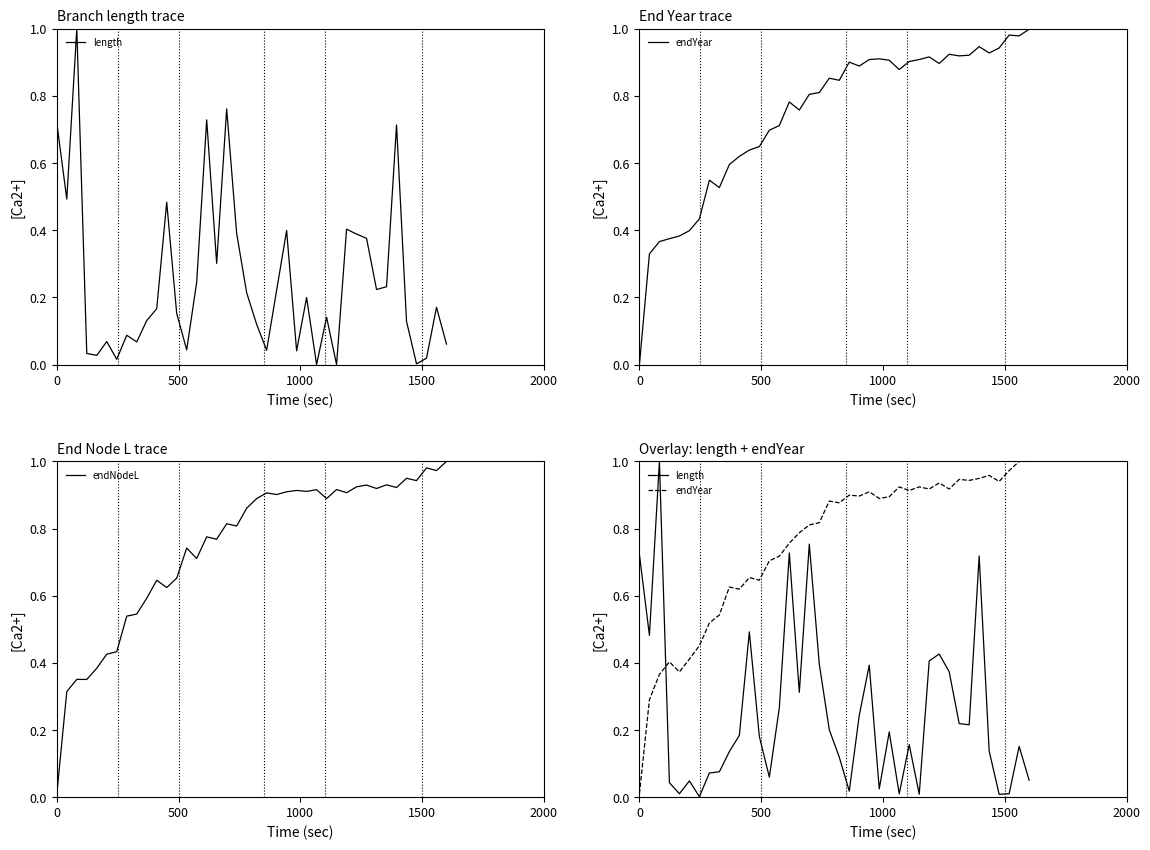

Reading left to right, list all the values displayed in this chart.

length: 0.7	0.5	1.0	0.0	0.0	0.0	0.0	0.1	0.1	0.1	0.2	0.5	0.2	0.1	0.3	0.7	0.3	0.8	0.4	0.2	0.1	0.0	0.2	0.4	0.0	0.2	0.0	0.2	0.0	0.4	0.4	0.4	0.2	0.2	0.7	0.1	0.0	0.0	0.2	0.1
endYear: 0.0	0.3	0.4	0.4	0.4	0.4	0.5	0.5	0.5	0.6	0.6	0.7	0.6	0.7	0.7	0.8	0.8	0.8	0.8	0.9	0.9	0.9	0.9	0.9	0.9	0.9	0.9	0.9	0.9	0.9	0.9	0.9	0.9	0.9	0.9	1.0	0.9	1.0	1.0	1.0
endNodeL: 0.0	0.3	0.4	0.4	0.4	0.4	0.4	0.5	0.5	0.6	0.6	0.6	0.7	0.7	0.7	0.8	0.8	0.8	0.8	0.9	0.9	0.9	0.9	0.9	0.9	0.9	0.9	0.9	0.9	0.9	0.9	0.9	0.9	0.9	0.9	0.9	0.9	1.0	1.0	1.0